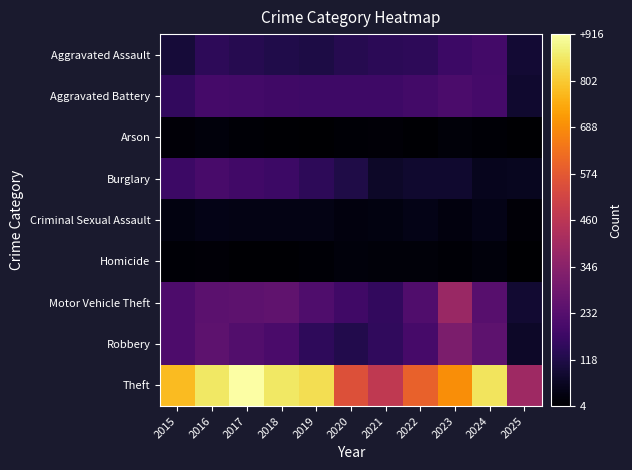

What is the total value across all series at 2023?

1917